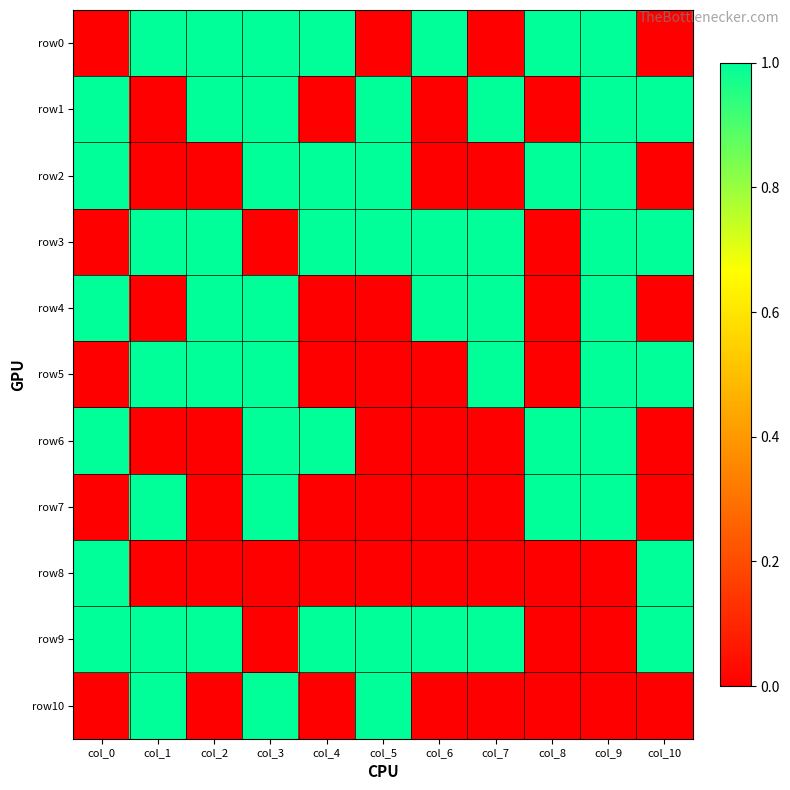

At which category is the sum across all series the highest?

col_3